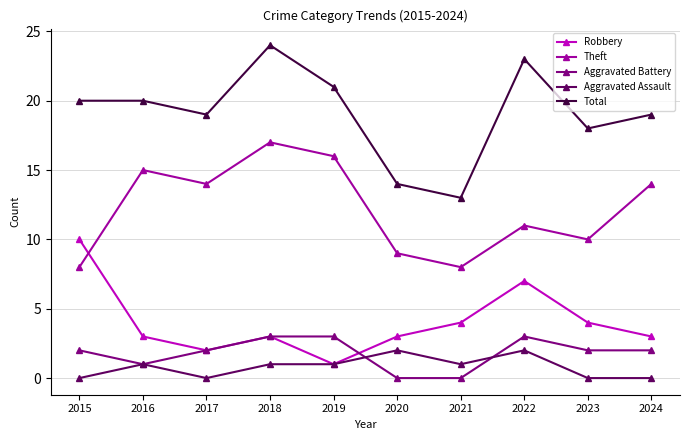

Between 2016 and 2018, which series saw the biggest shift?

Total